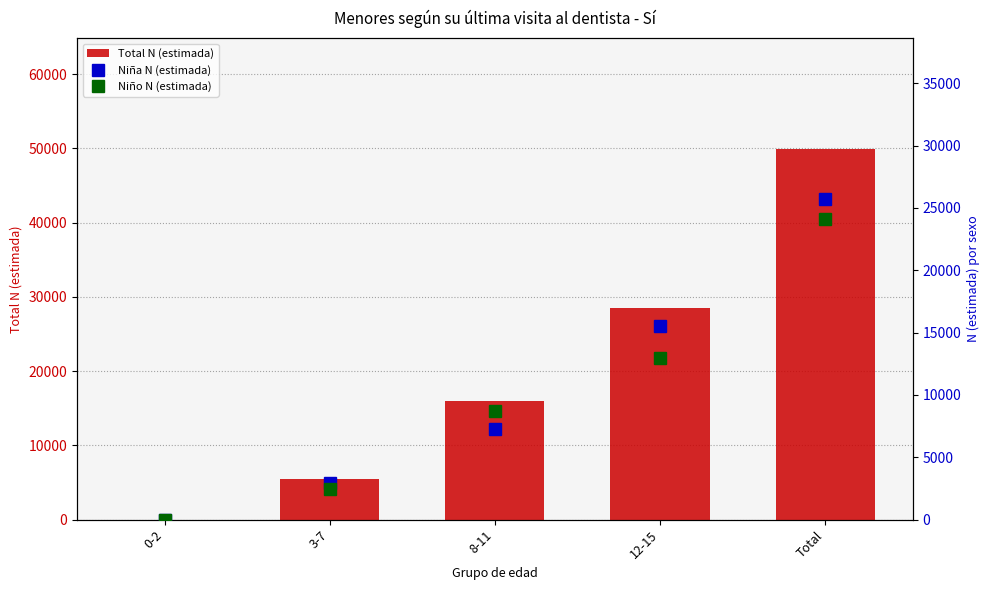

At 8-11, list the series in order from largest to smallest.

Total N (estimada), Niño N (estimada), Niña N (estimada)